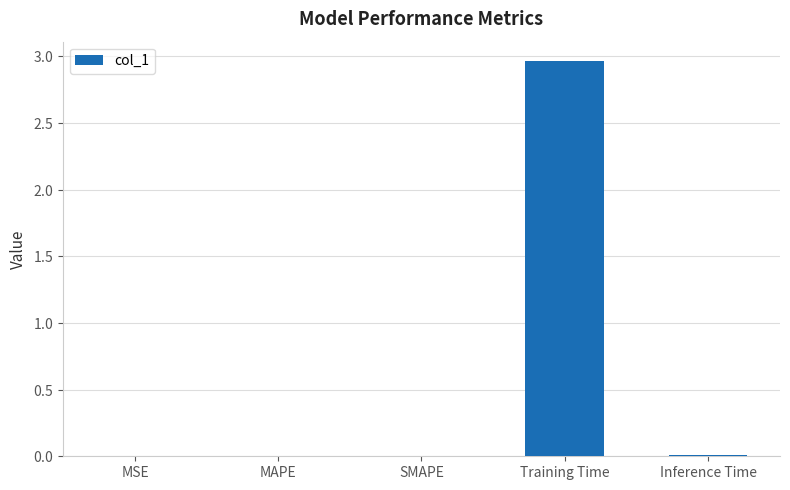

What is the label of the 5th bar from the right?

MSE